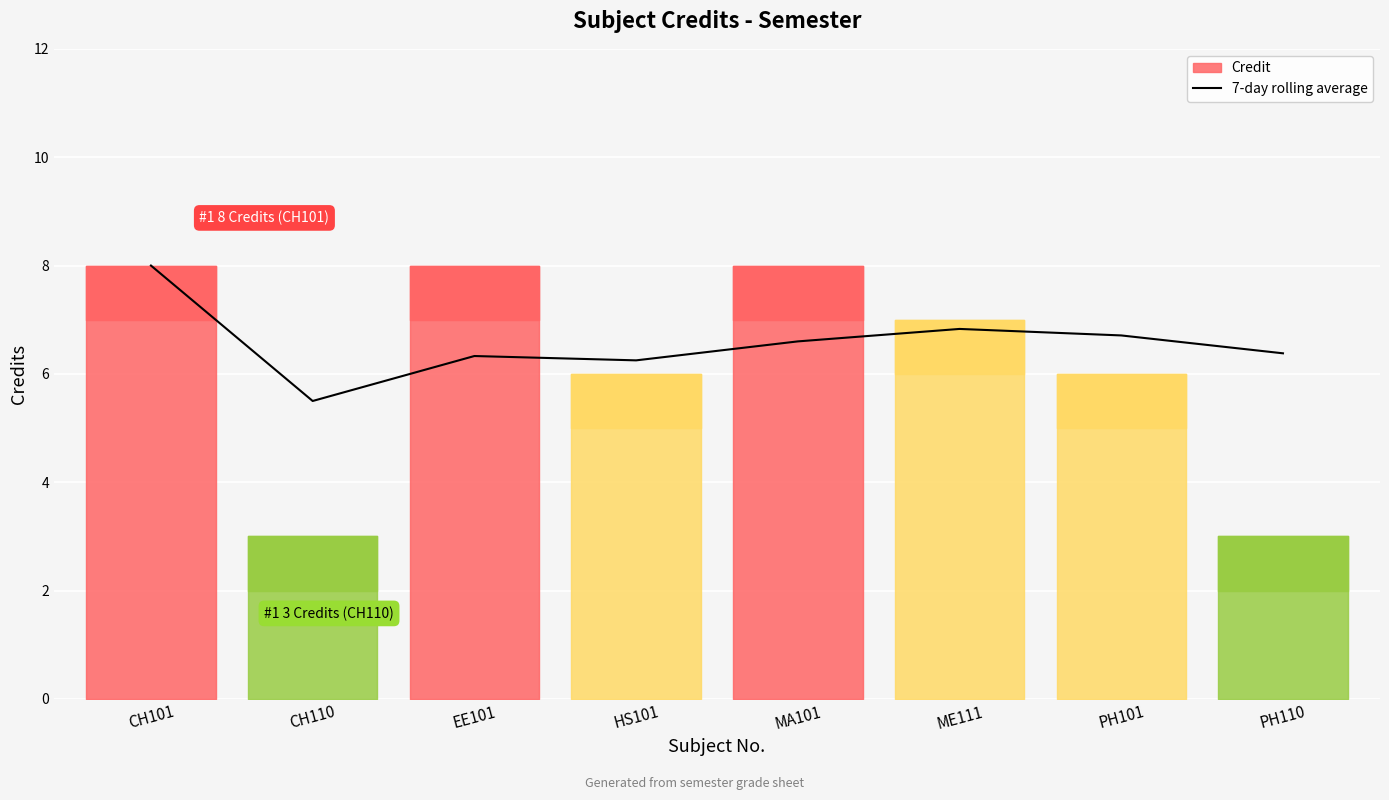

What position from the right is ME111?

3